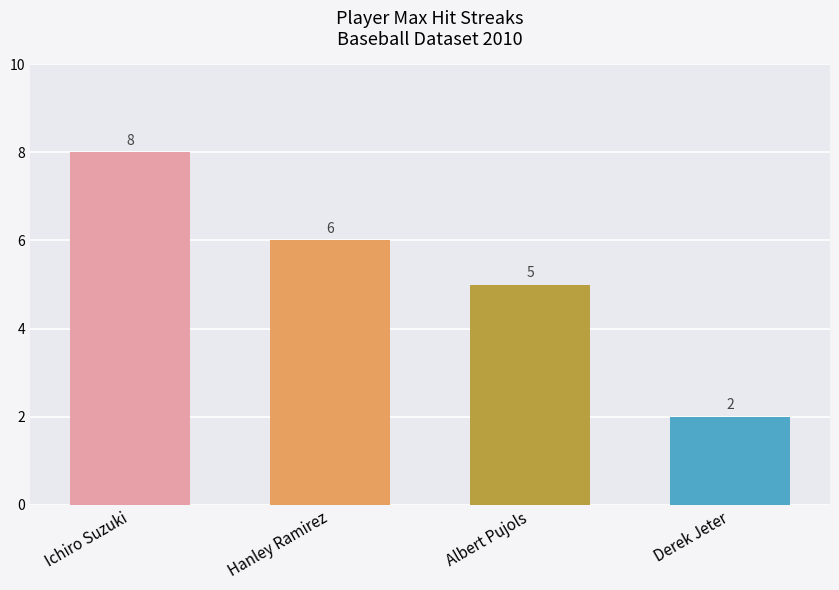

Approximately how many times larger is the value at Hanley Ramirez compared to Ichiro Suzuki?

0.8